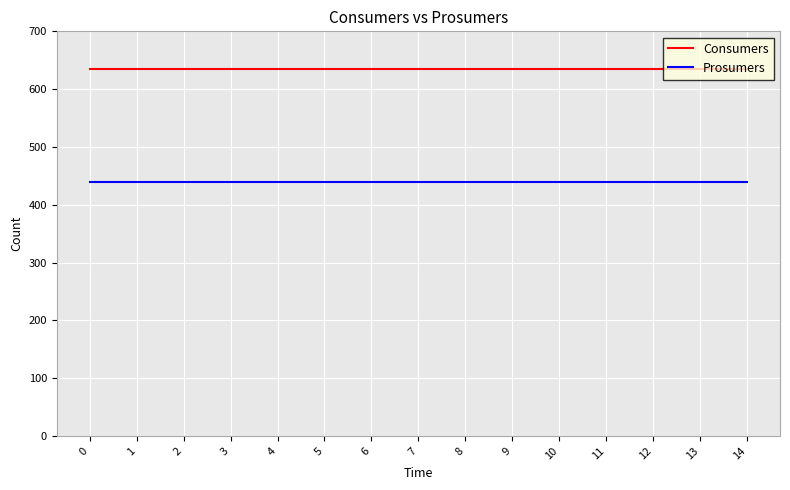

Rank the series by their average value, from highest to lowest.

Consumers, Prosumers